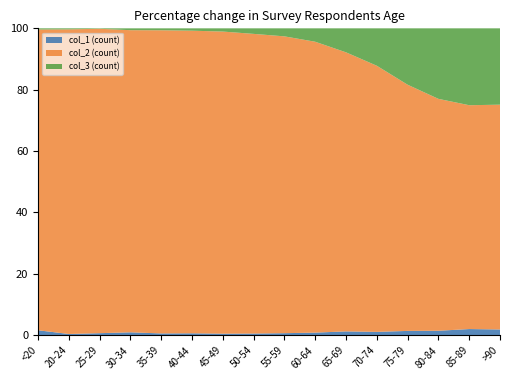

Reading left to right, extract all data points from this chart.

col_1: 77	5	14	27	17	20	23	39	59	84	137	153	220	209	206	93
col_2: 4641	1191	2038	2765	2814	3078	4396	6803	8400	9236	9883	12018	12434	10764	7417	3604
col_3: 18	4	3	17	18	24	47	126	227	426	850	1690	2848	3273	2548	1224